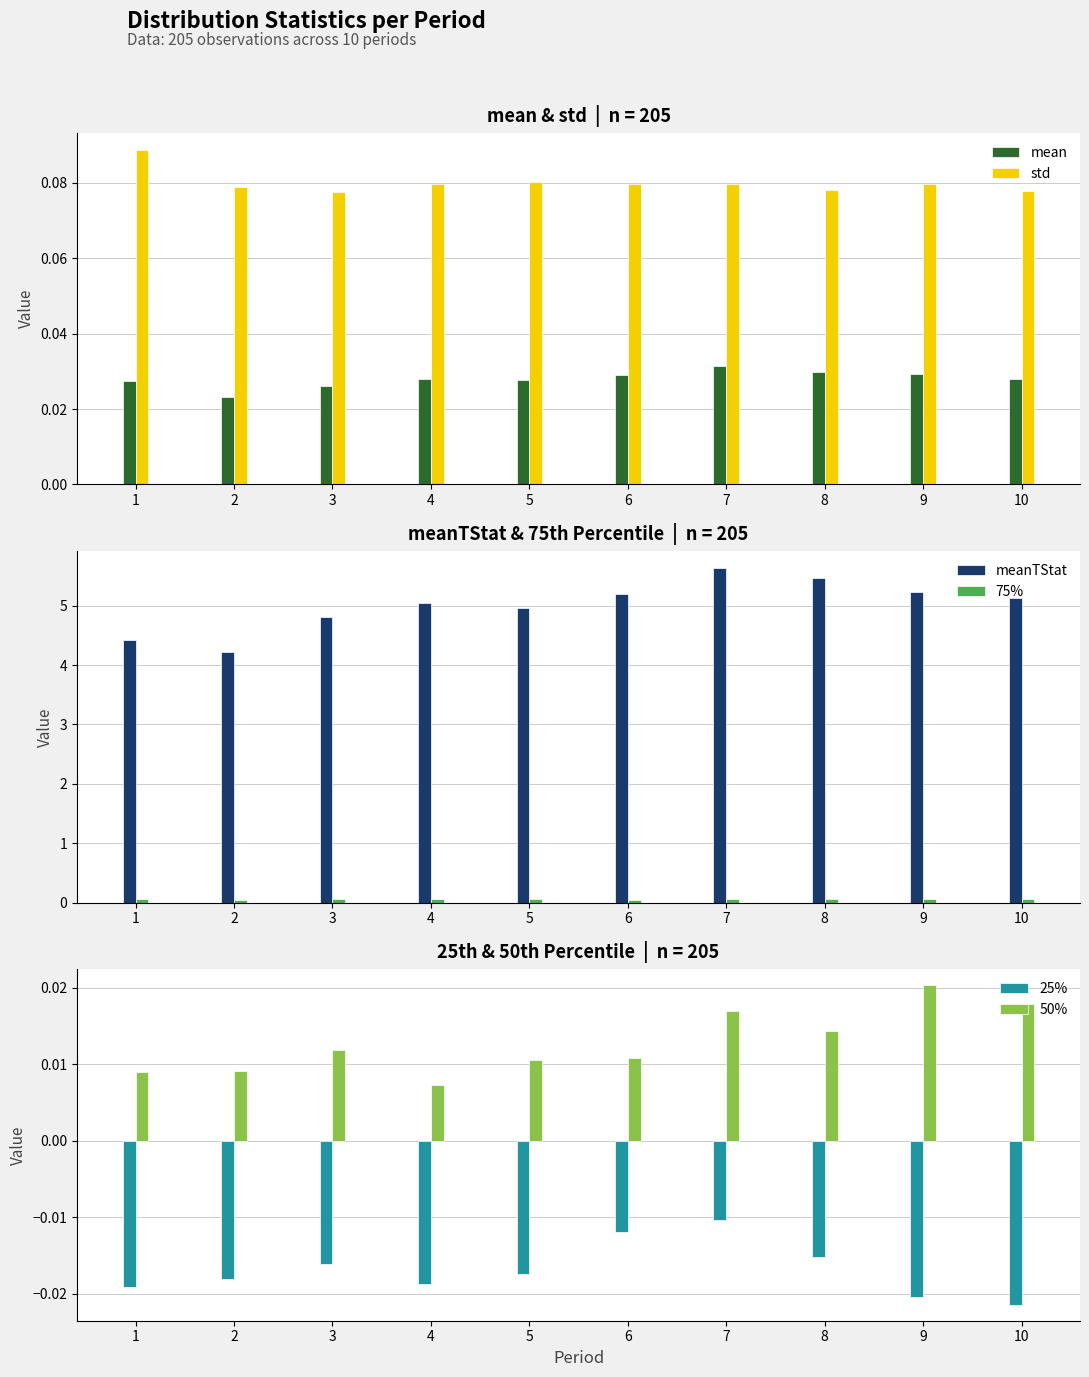

How many 50% values are between 0 and 1?

10